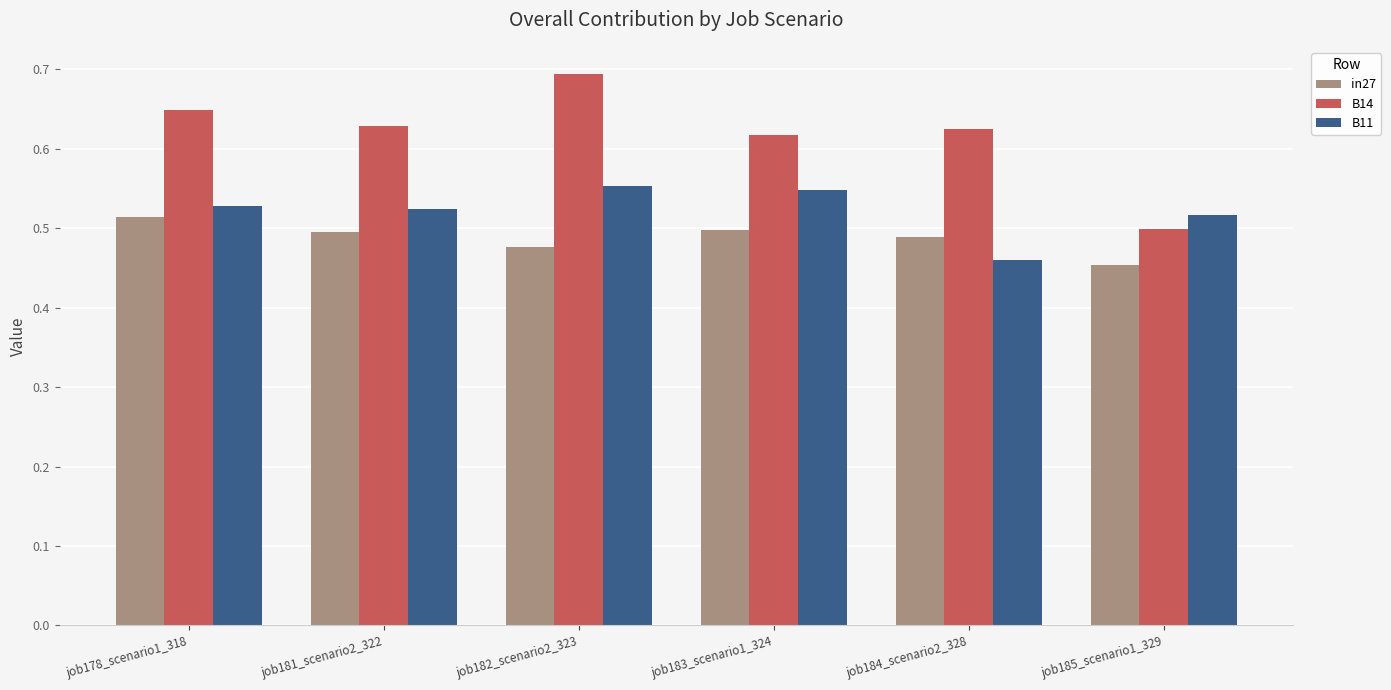

Count the in27 values in the range 0 to 1.

6